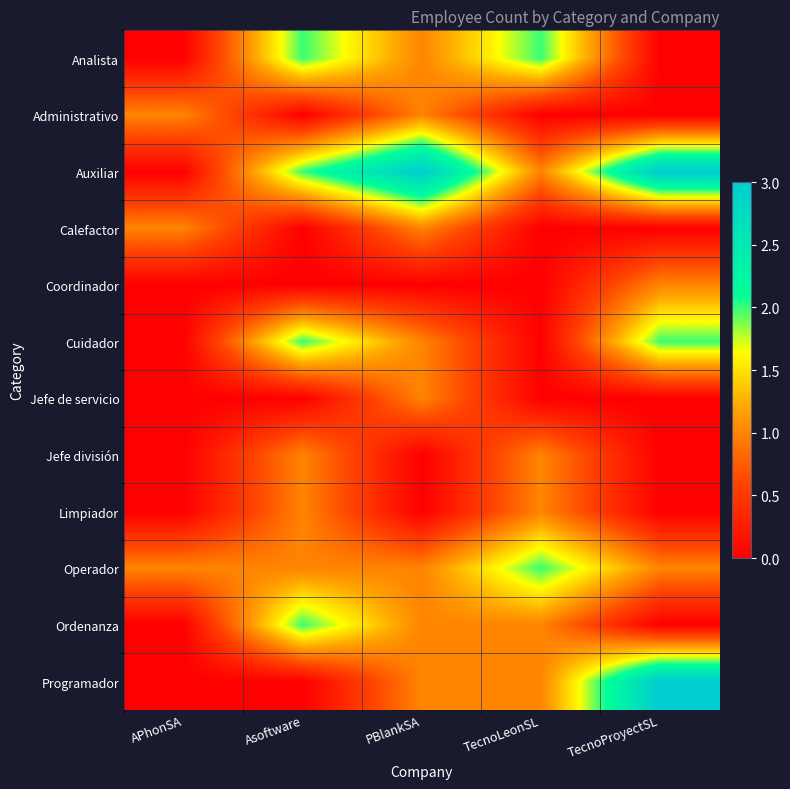

Between Asoftware and PBlankSA, which is larger?

Asoftware